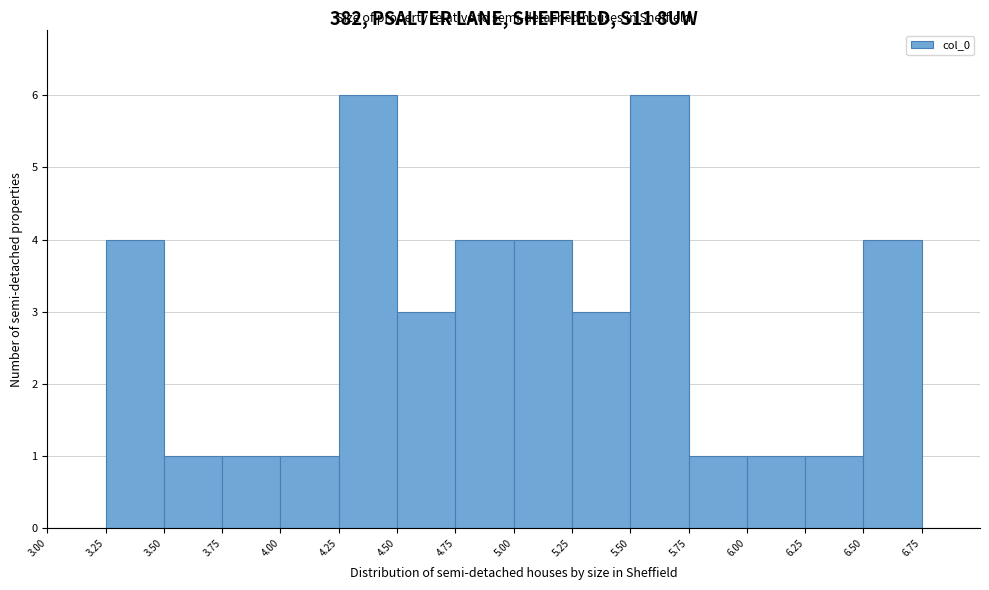

How tall is the bar that spans 6.25 to 6.50 on the x-axis? The values are not printed on the chart, so give them approximately, as read against the axis.

1